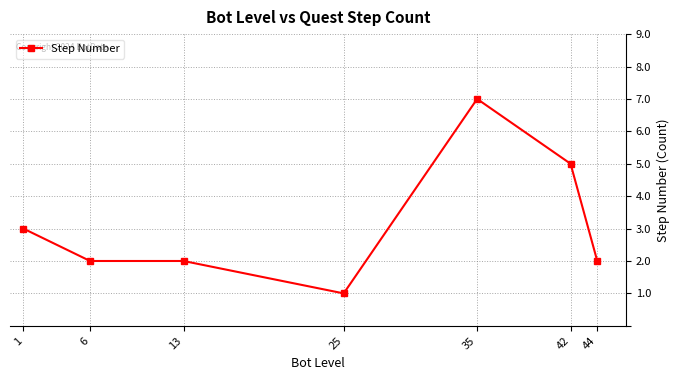

The chart shows a value of 4 at 35. True or false?

False